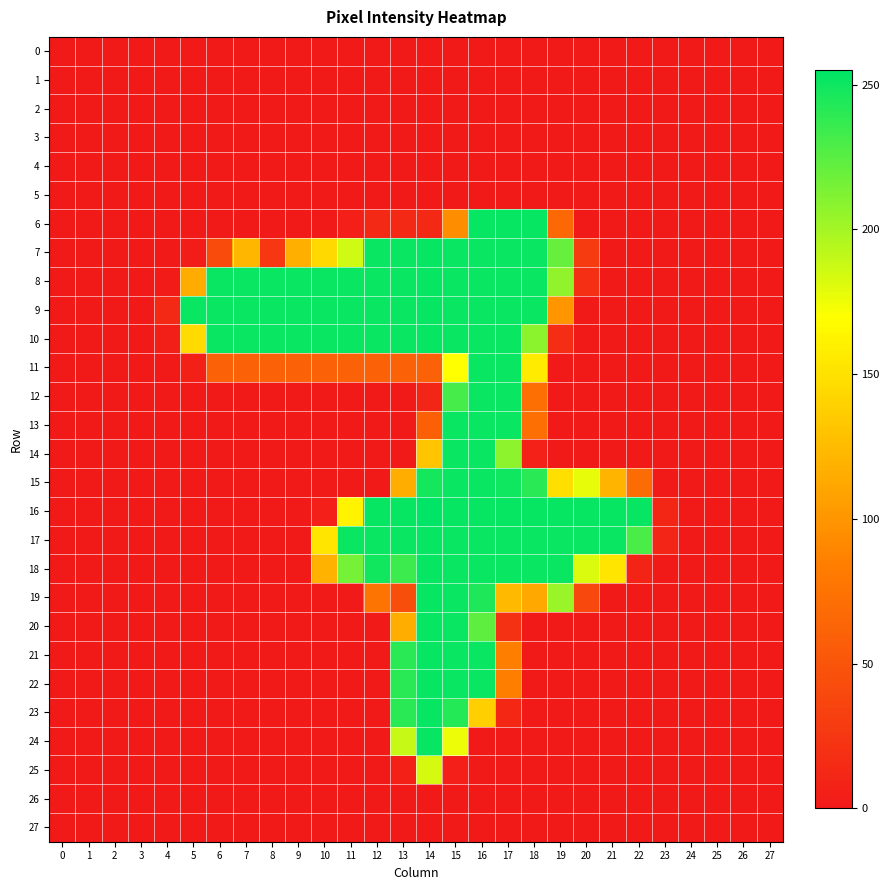

Which has a higher value, 4 or 5?

4